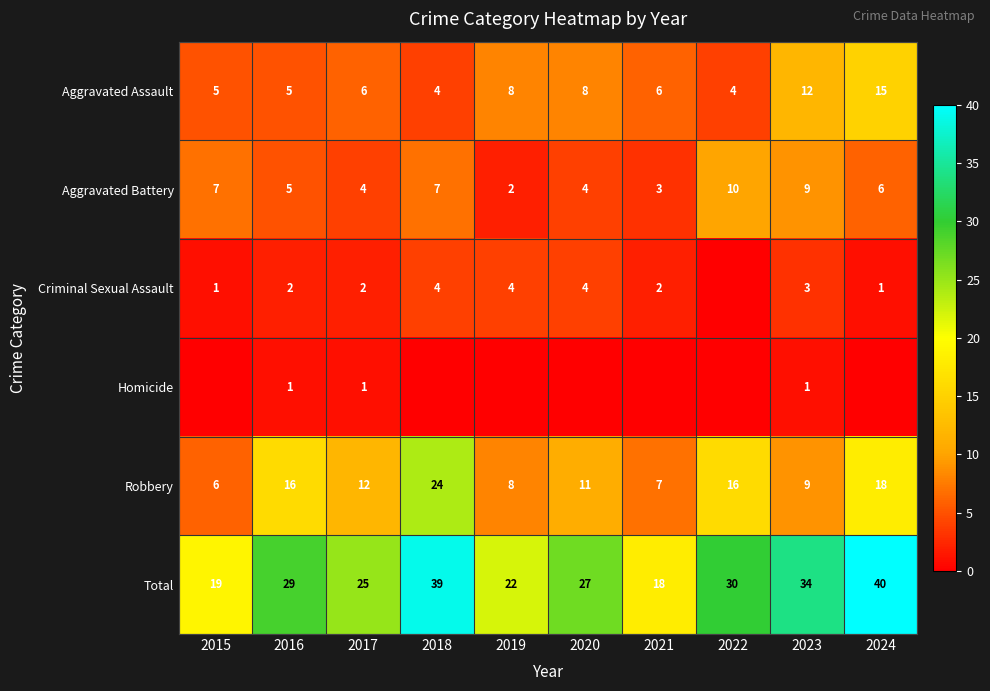

List the labels in order of Total value, smallest first.

2021, 2015, 2019, 2017, 2020, 2016, 2022, 2023, 2018, 2024